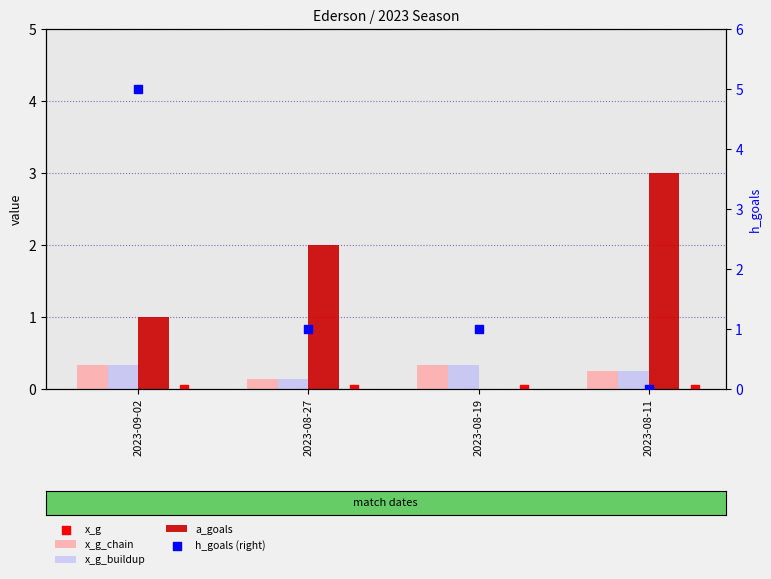

Is the value of x_g at 2023-08-19 greater than the value of a_goals at 2023-09-02?

No